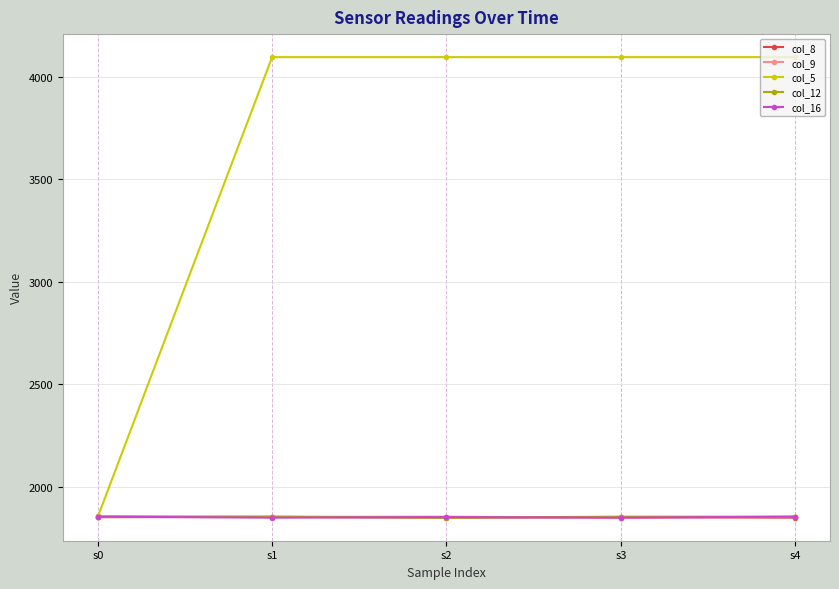

Which series has the widest spread of values?

col_5